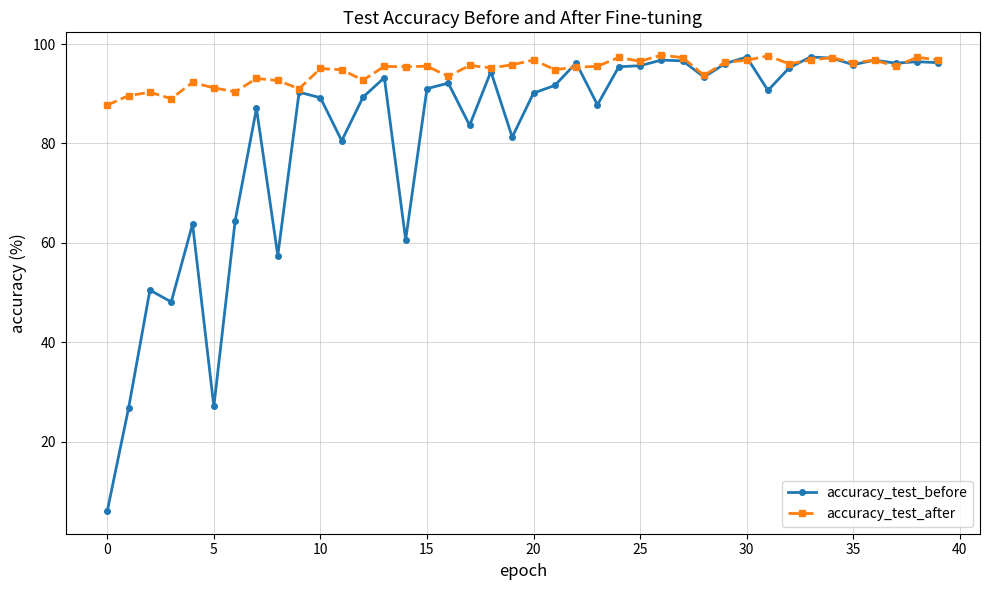

True or false: accuracy_test_before has more than 0 interior local peaks.

True